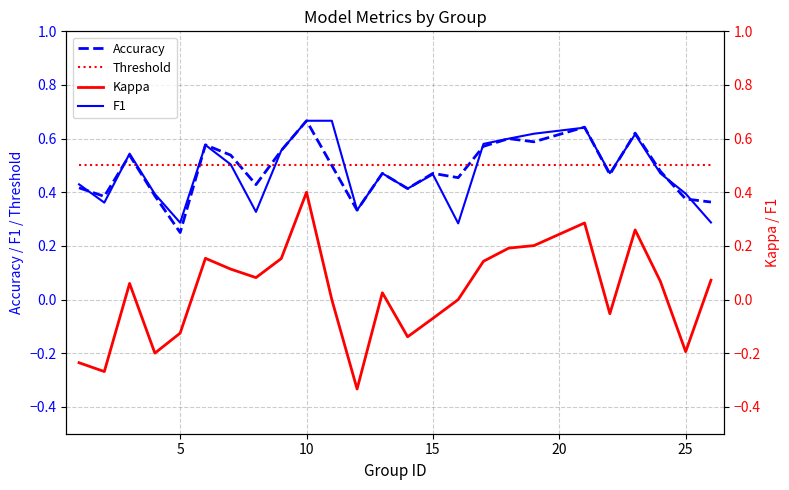

What is the difference between the second highest and minimum values in the F1 series?

0.4